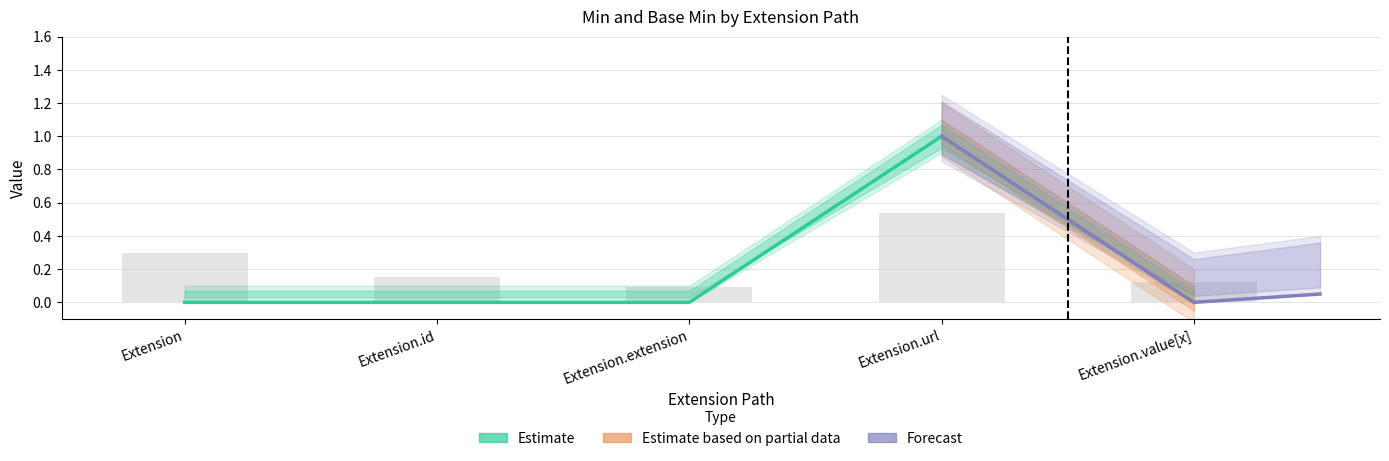

What is the sum of all values?

1